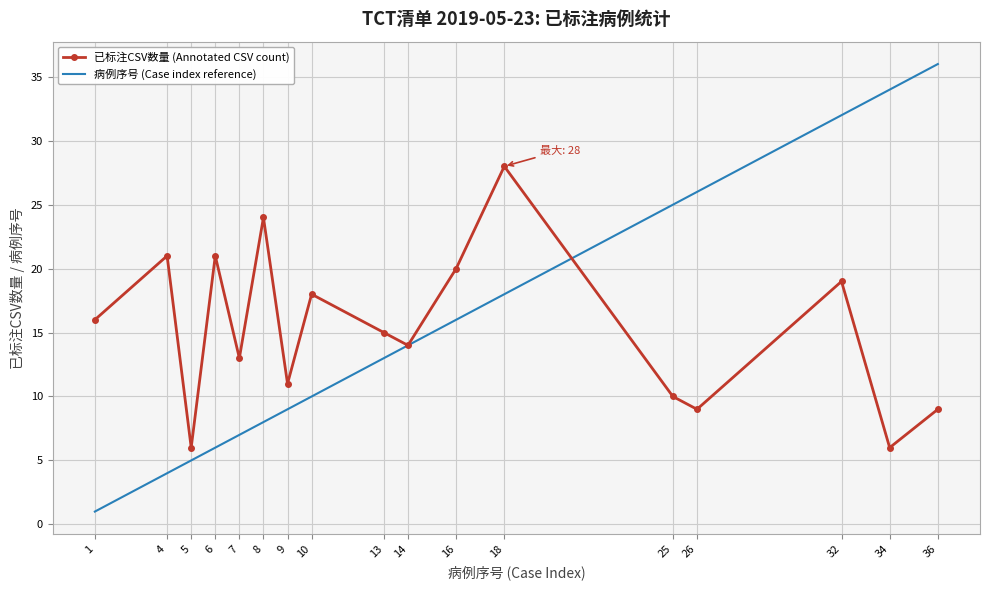

At how many categories does at least one series exceed 8?

16